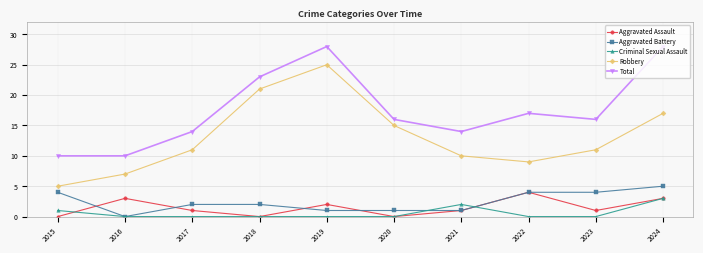

Count the Criminal Sexual Assault values in the range 0 to 1.

8